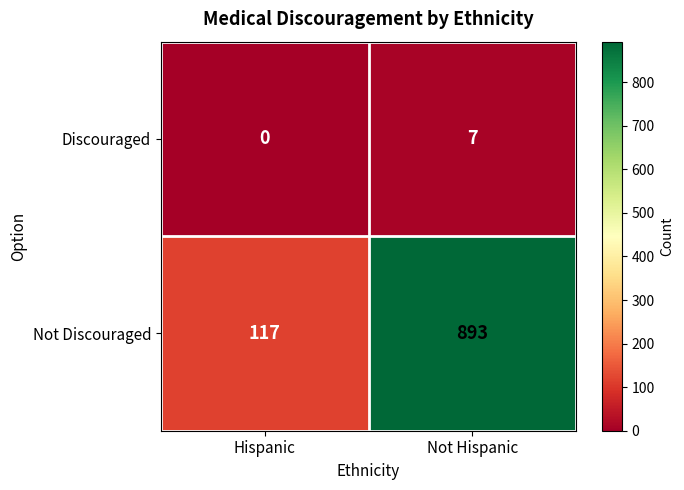

Reading left to right, what are all the values shown in this chart?

Discouraged: 0	7
Not Discouraged: 117	893